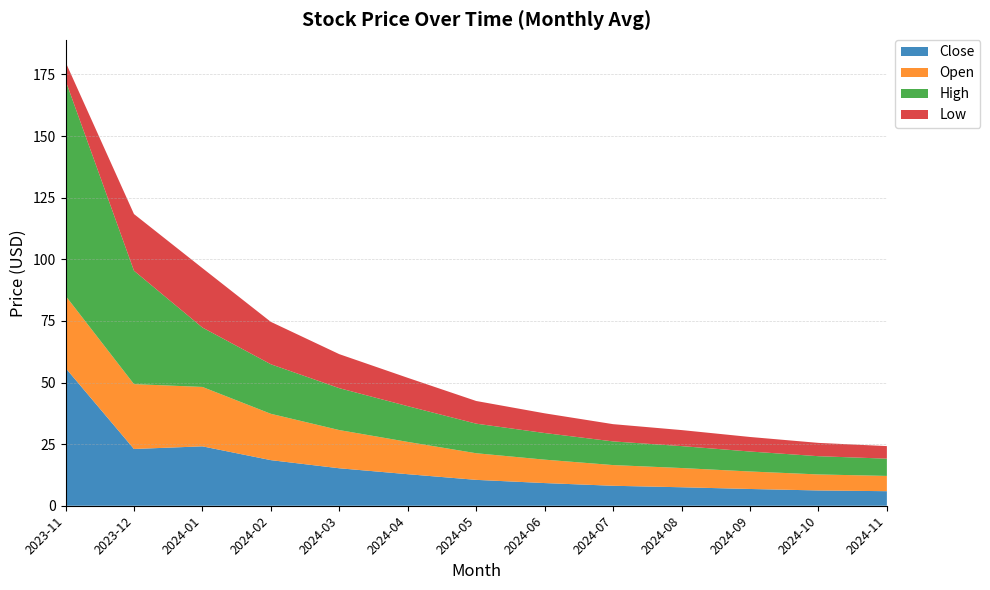

Reading left to right, transcribe all the data shown in this chart.

Close: 55.9	23.0	24.1	18.5	15.2	12.8	10.5	9.2	8.1	7.5	6.8	6.2	5.9
Open: 29.3	26.3	24.1	18.8	15.5	13.1	10.8	9.5	8.4	7.8	7.1	6.5	6.2
High: 87.4	46.0	24.1	20.1	17.0	14.5	12.0	10.8	9.6	8.9	8.1	7.4	7.0
Low: 7.5	23.0	24.1	17.2	13.8	11.5	9.2	8.0	7.0	6.5	5.9	5.4	5.1